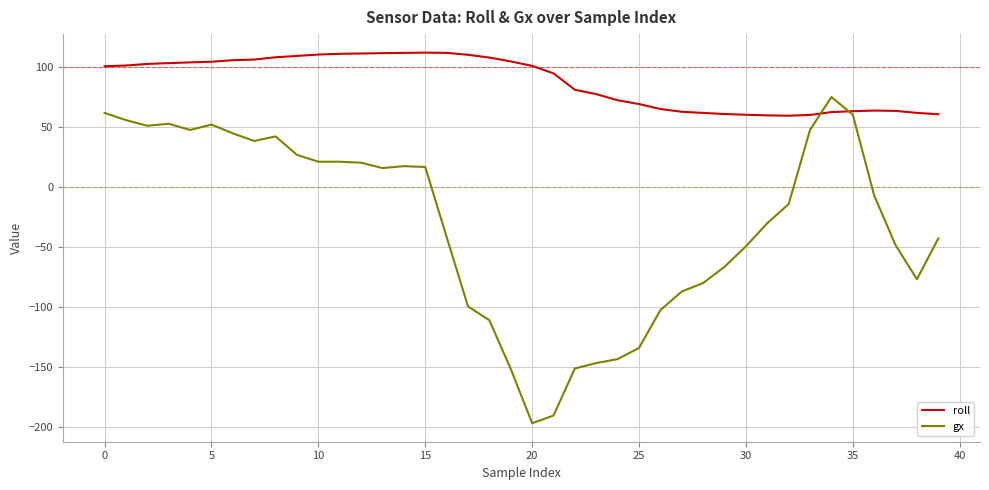

Which series has the widest spread of values?

gx